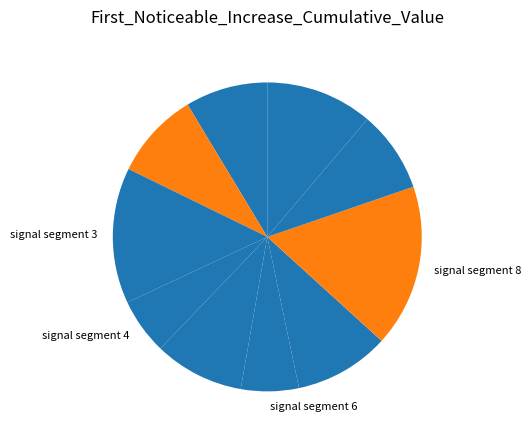

What is the largest slice in the pie chart?

signal segment 8